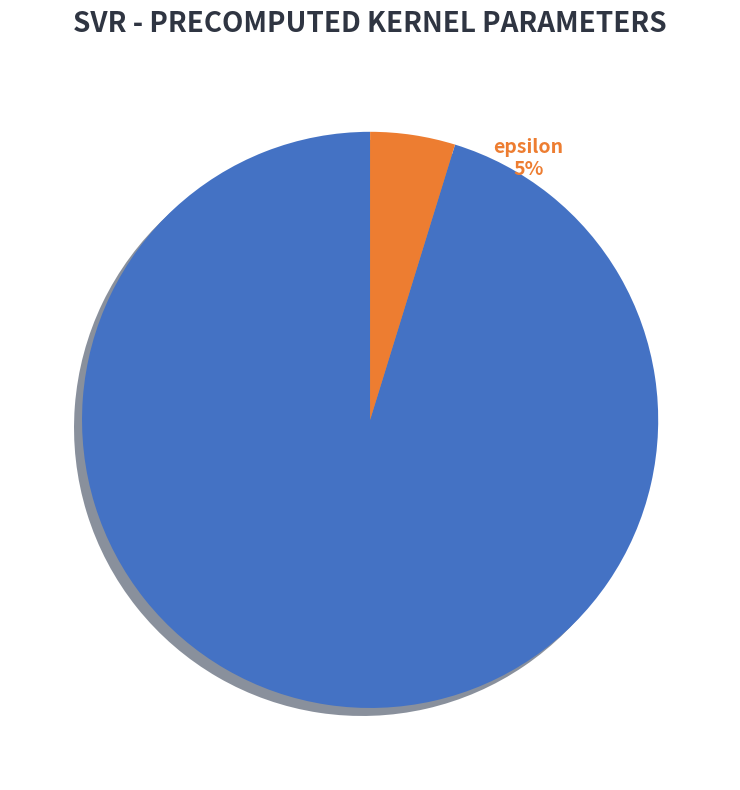

How many slices are in this pie chart?

2